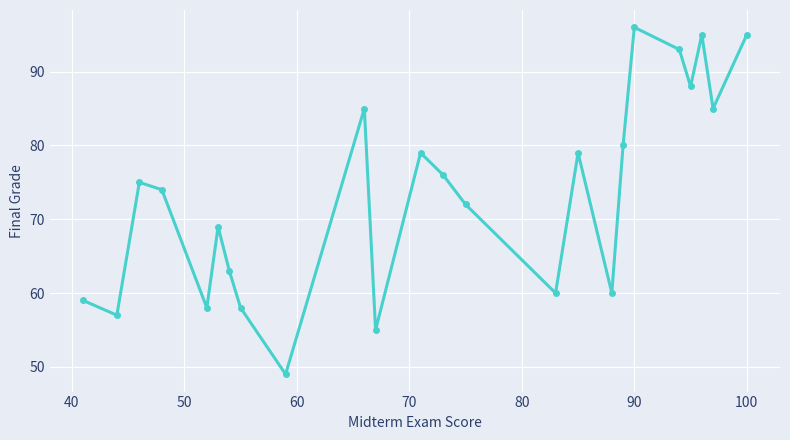

What is the value of the 15th point from the left?

60